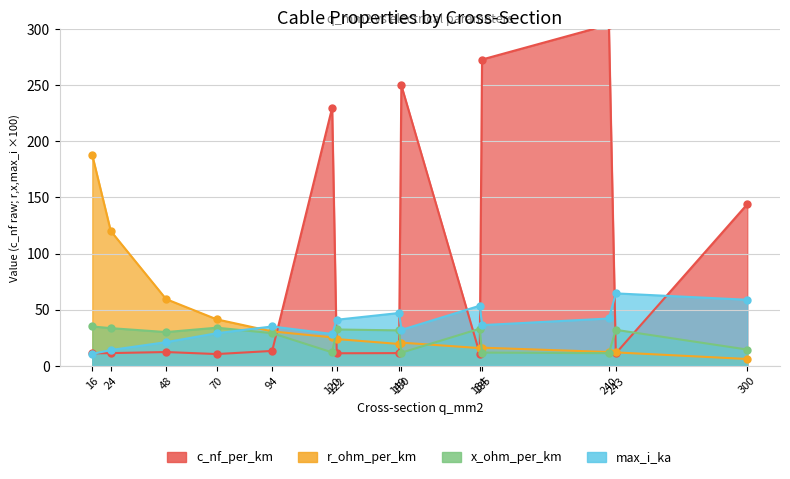

How many values in the max_i_ka series exceed 36?

7